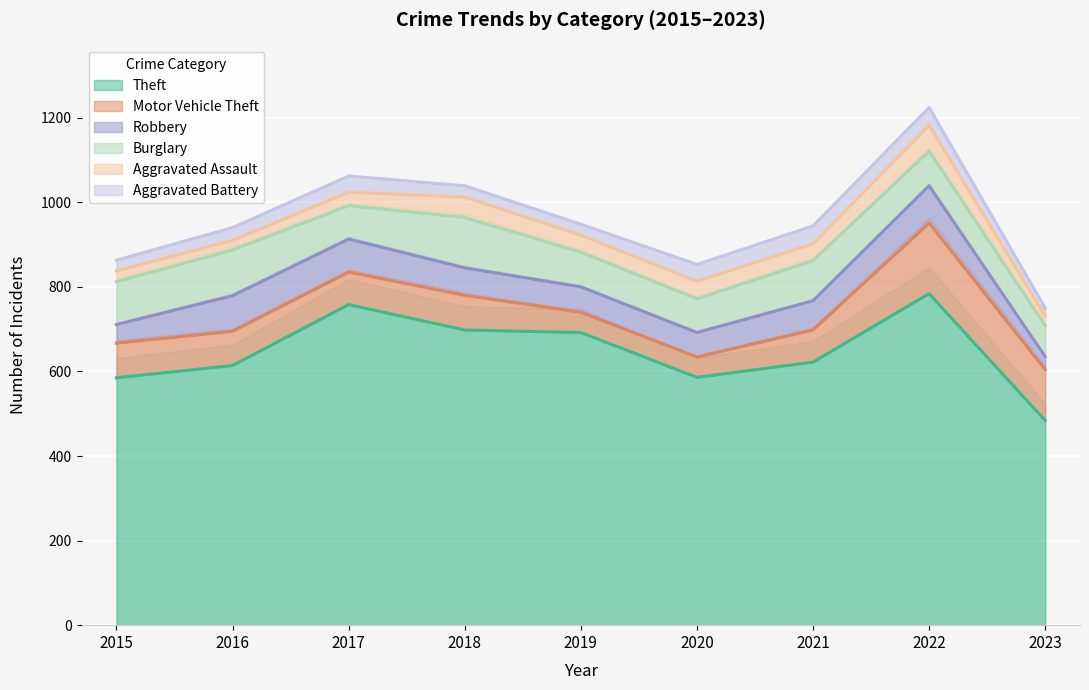

How many values in the Motor Vehicle Theft series are below 81?

4